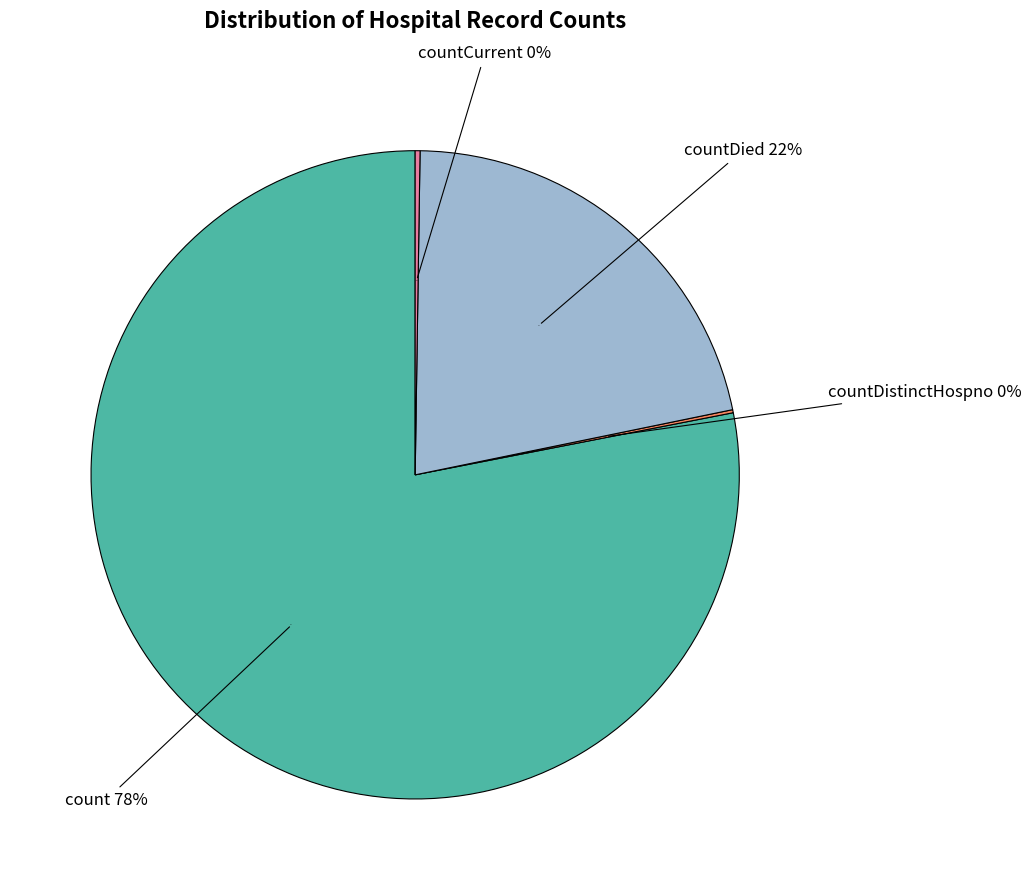

To the nearest percent, what is the combined percentage of countDied and countCurrentSuspected?

22%